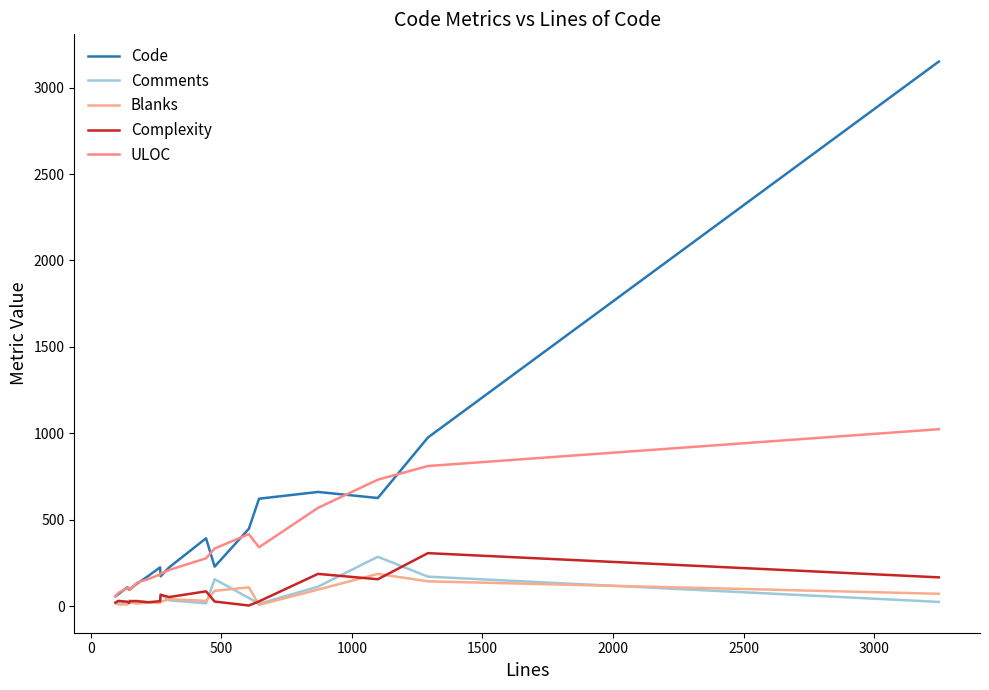

List the series in order of their peak value, lowest first.

Blanks, Comments, Complexity, ULOC, Code